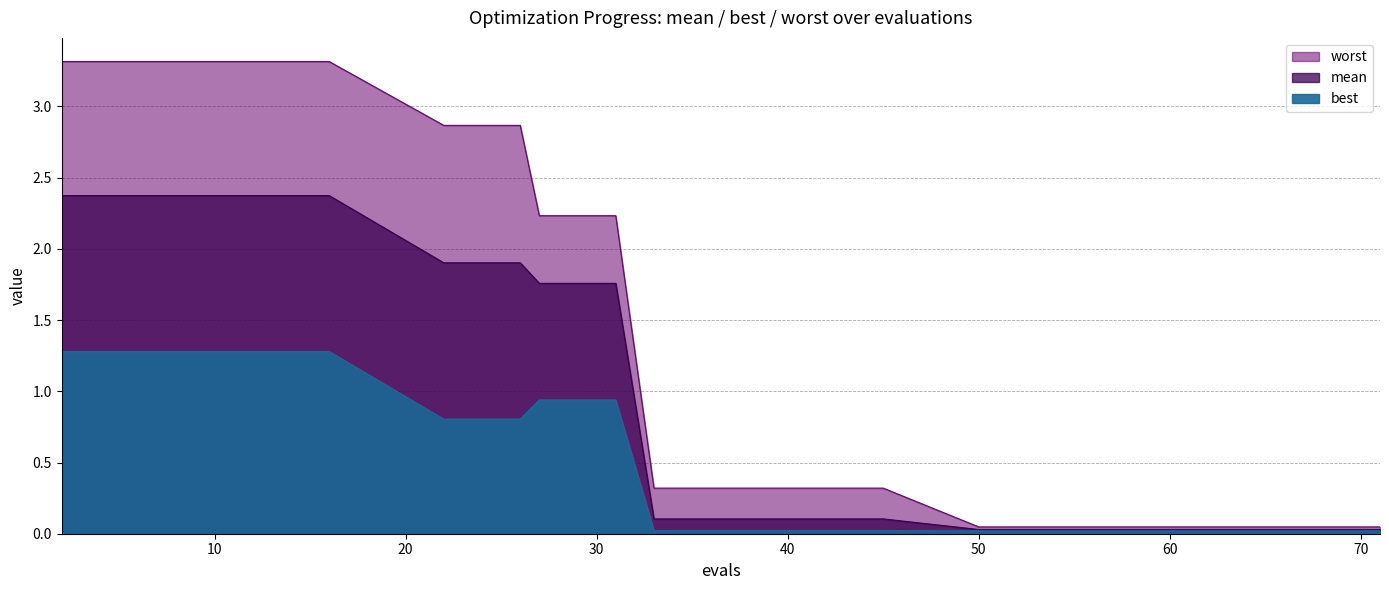

At which label does mean reach its peak?

2